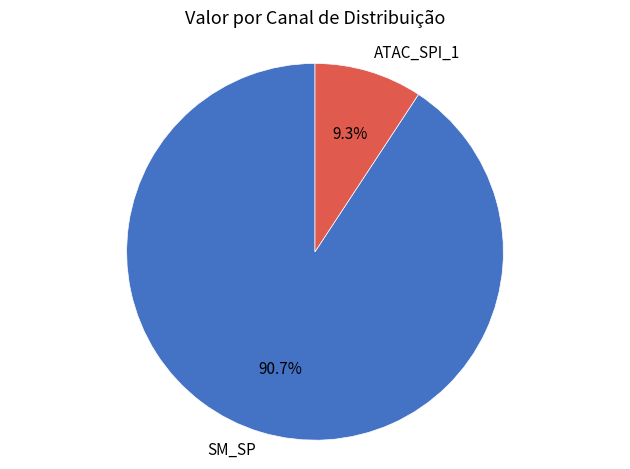

Which slice is the largest?

SM_SP